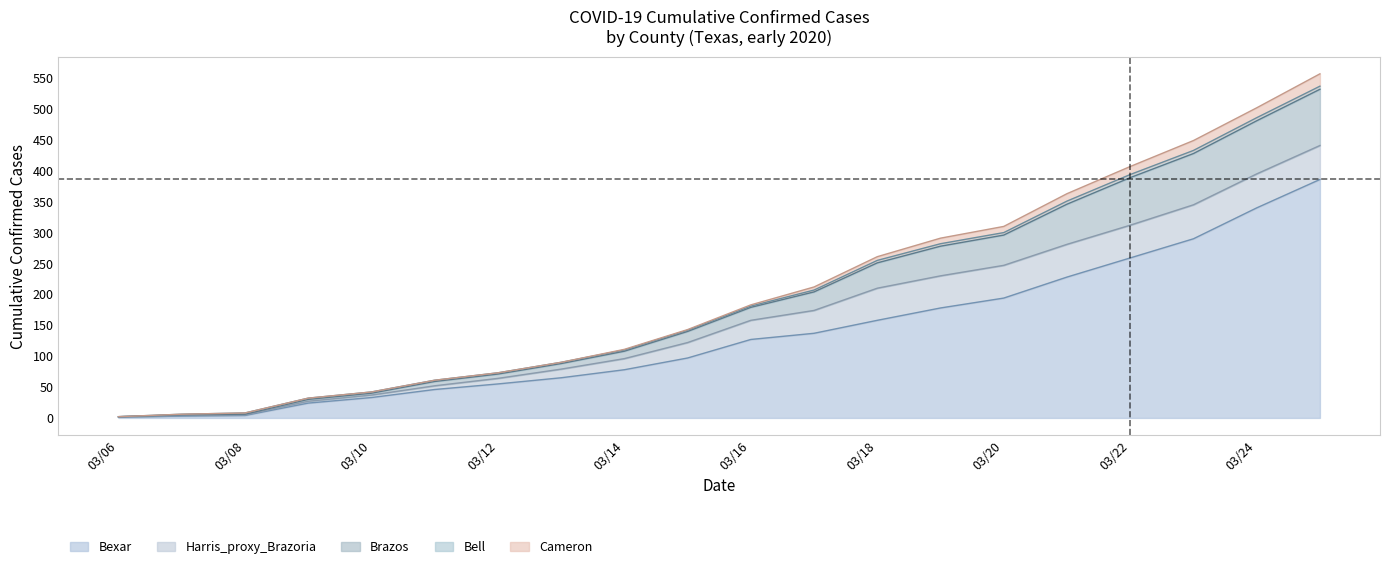

What is the difference between the second highest and minimum values in the Bexar series?

339